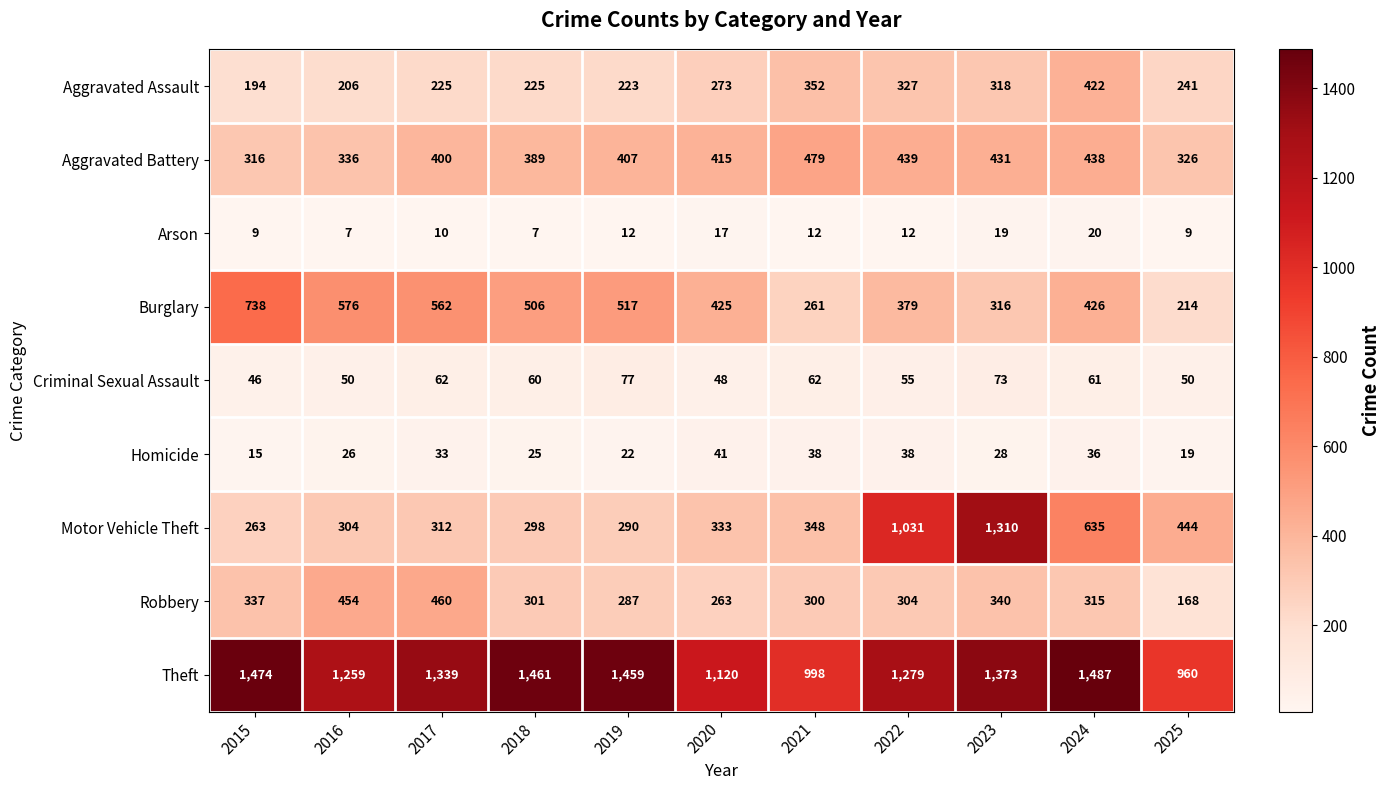

What is the average value of the Criminal Sexual Assault series?

59